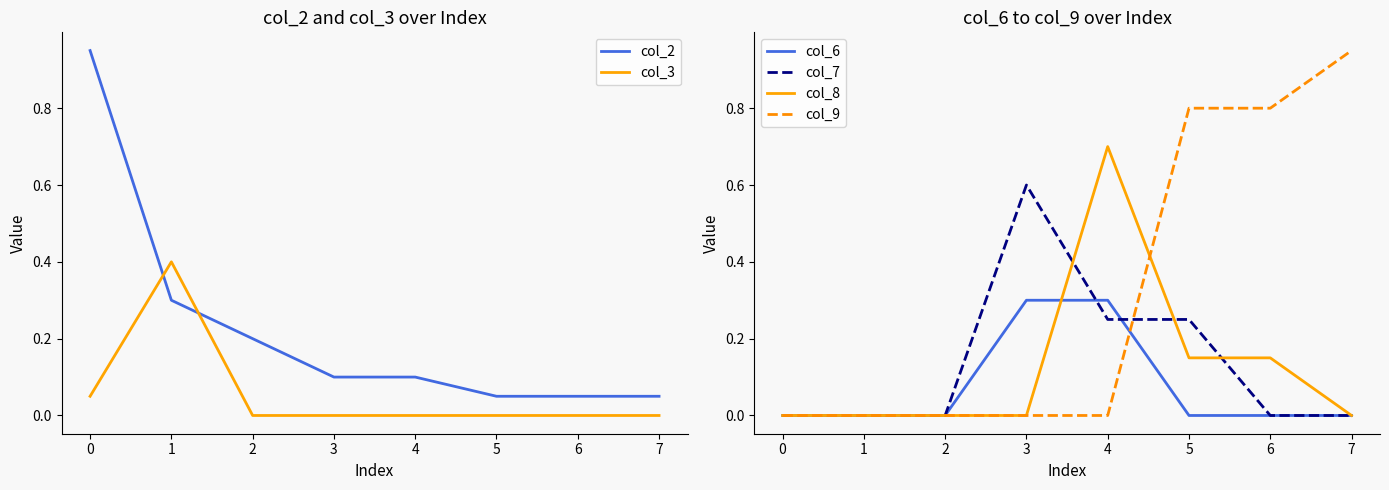

The col_9 series shows 0.8 at 6. True or false?

True